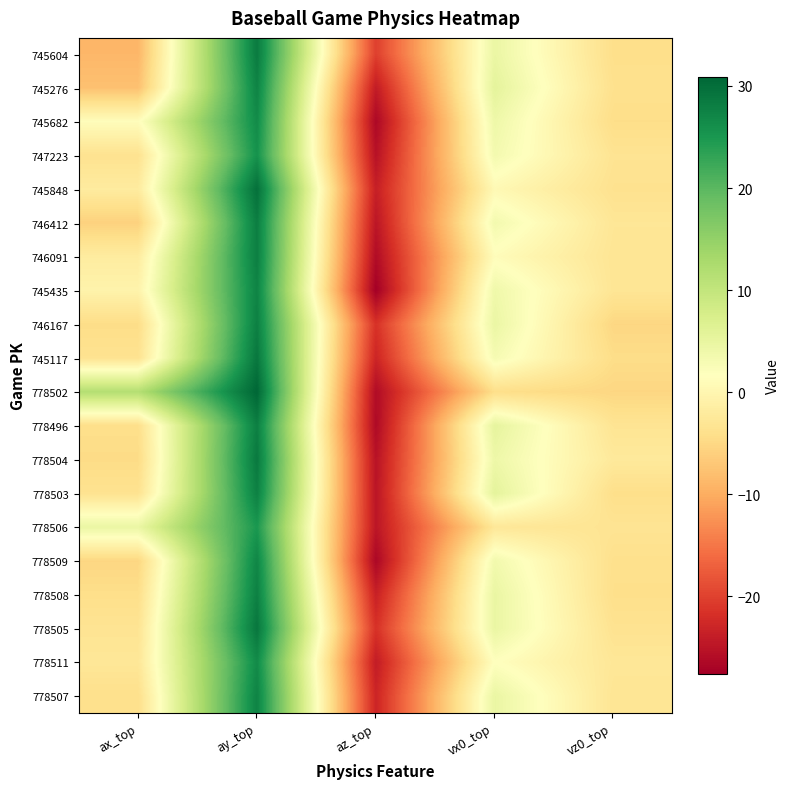

At which category does the chart reach its peak across all series?

ay_top